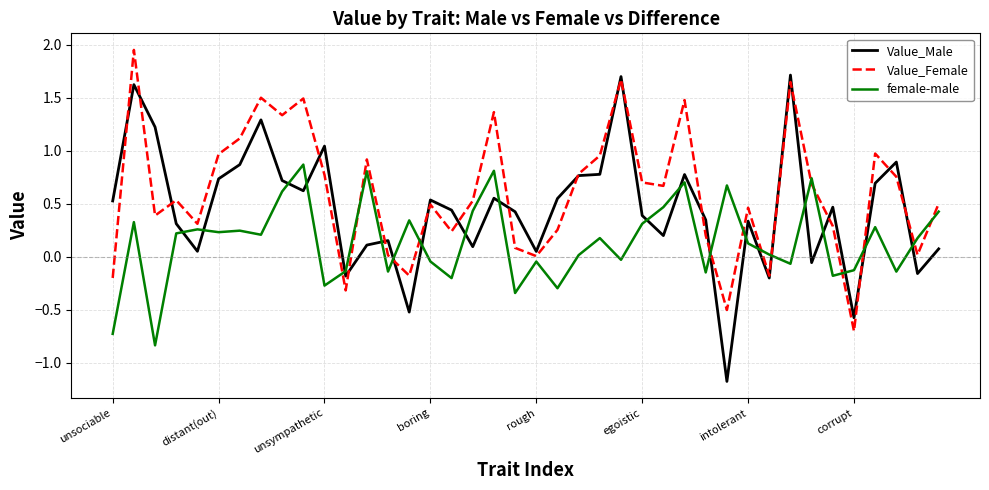

Rank the series by their maximum value, from lowest to highest.

female-male, Value_Male, Value_Female